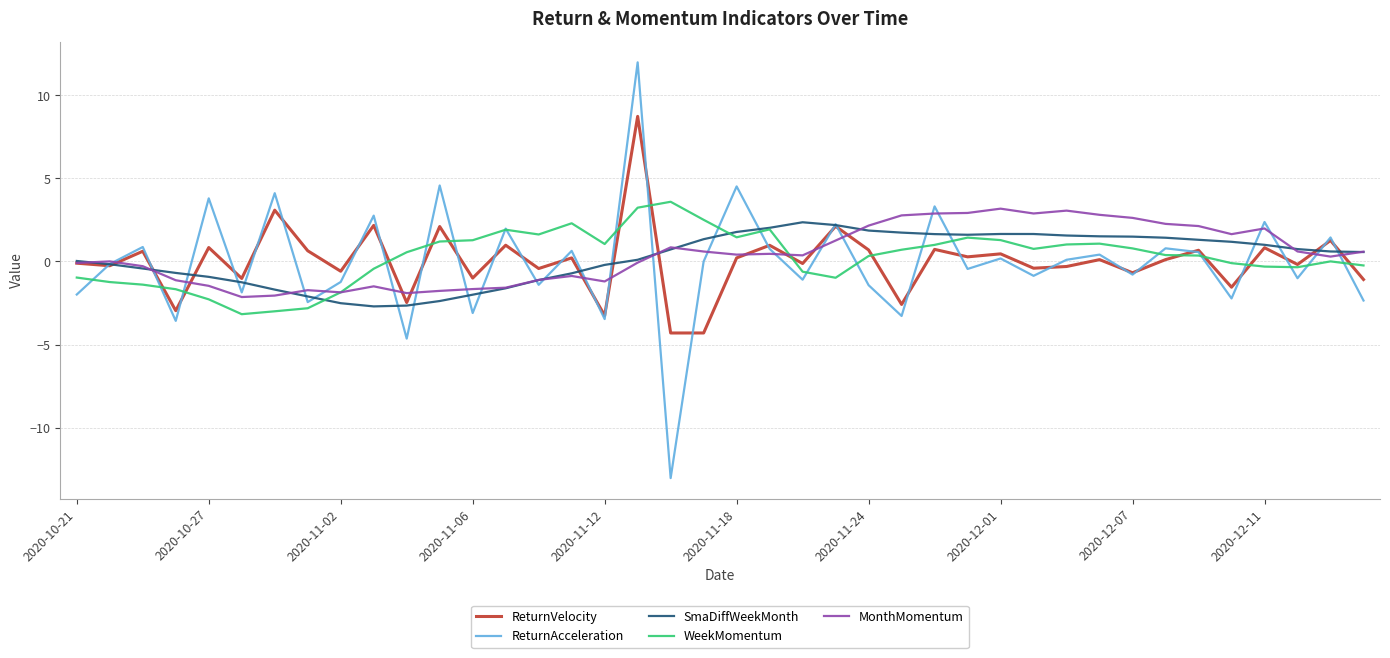

What is the minimum value shown in the chart?

-13.0